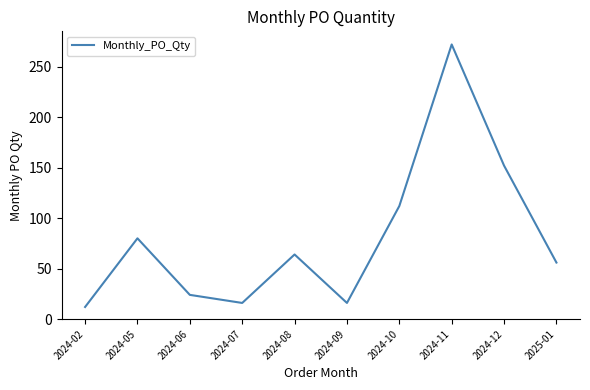

True or false: there are more than 1 points higher than both neighbors.

True